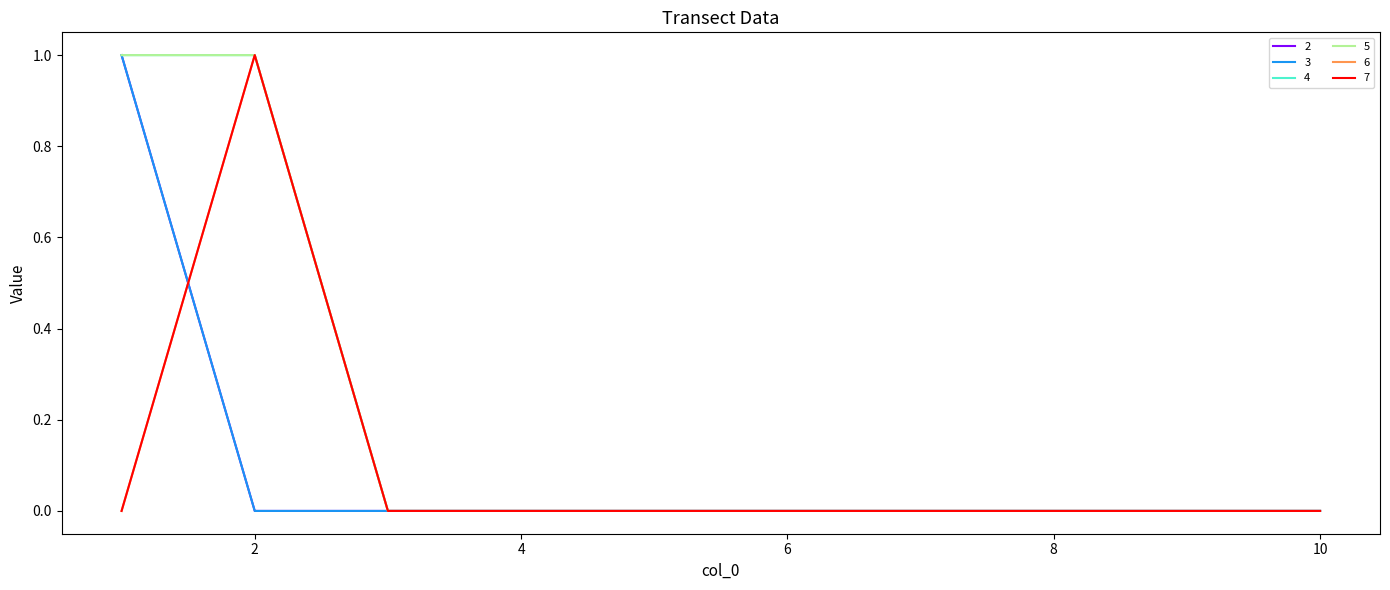

Is this an area chart (filled region under the line)?

No